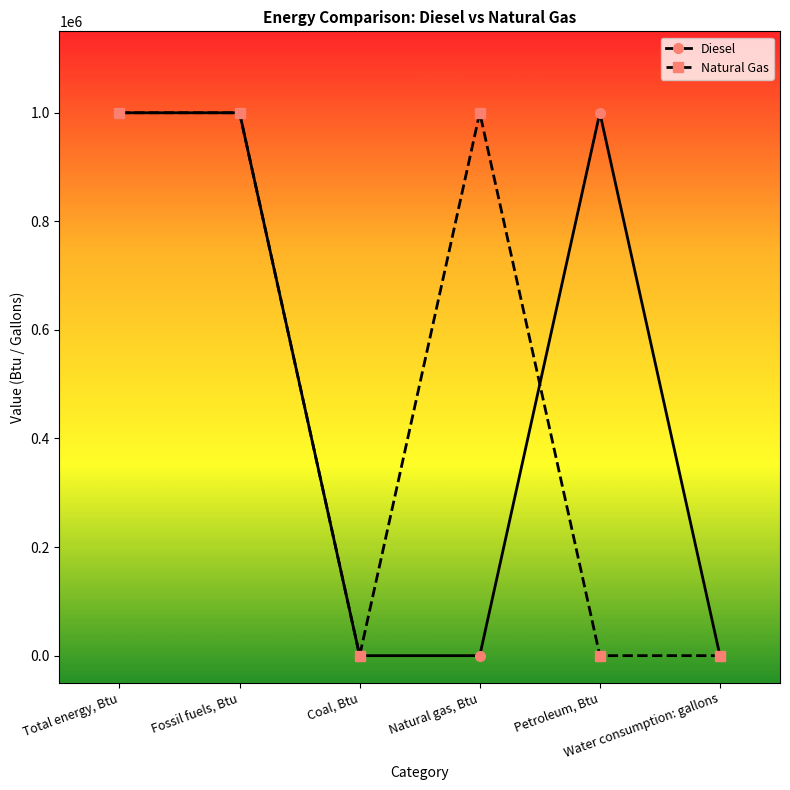

At how many categories does at least one series exceed 663534?

4